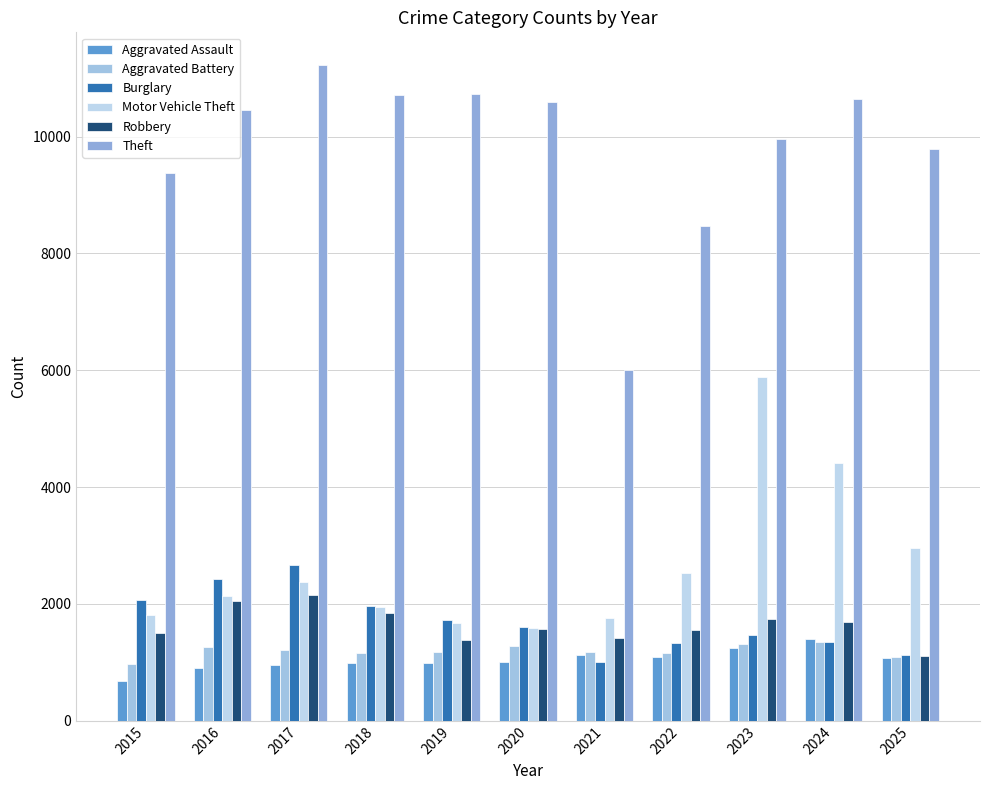

How many bars are there in each group?

6